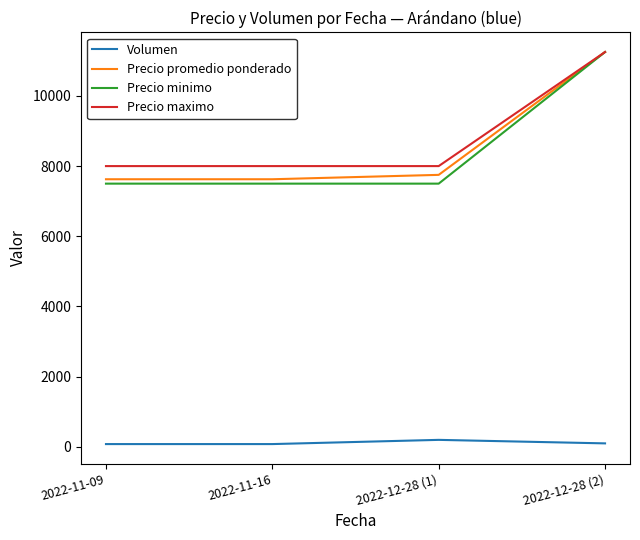

How many lines are shown in the chart?

4